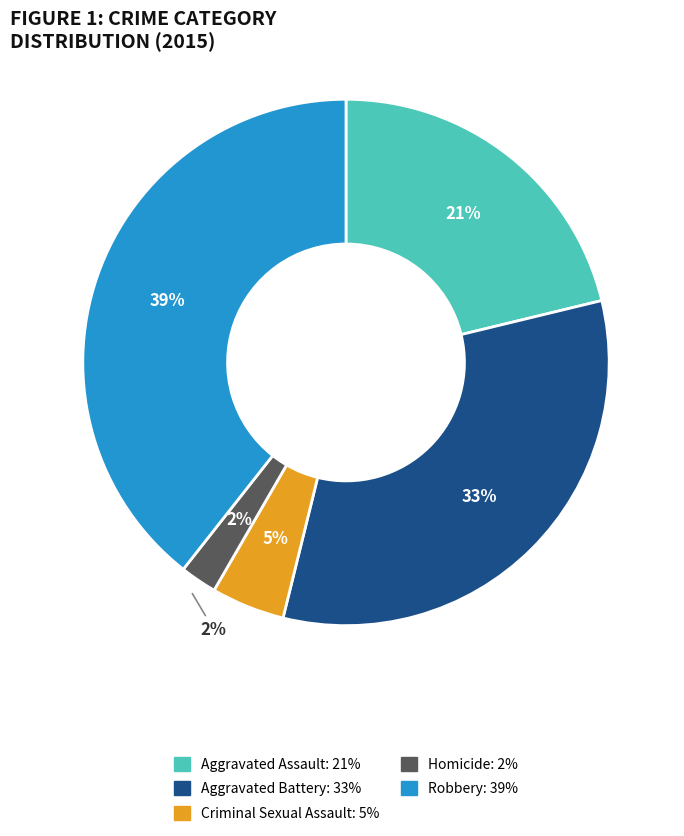

Does Aggravated Assault represent more than half of the total?

No